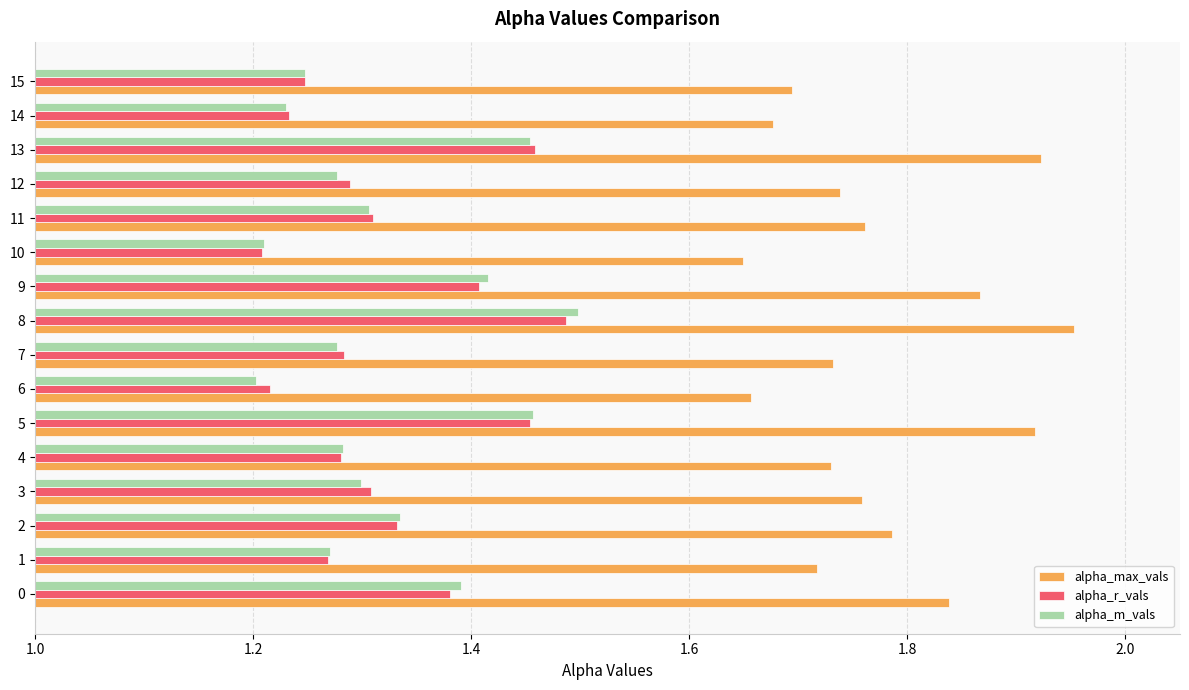

What is the difference between the maximum and minimum values in the alpha_r_vals series?

0.3